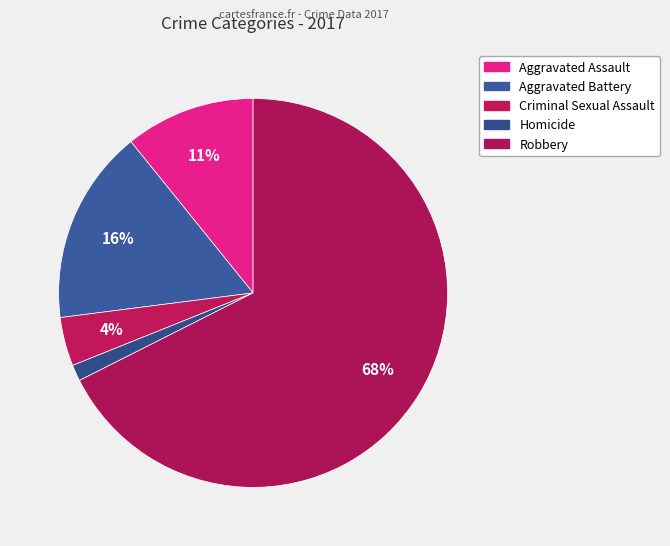

Is there a majority slice in this chart?

Yes